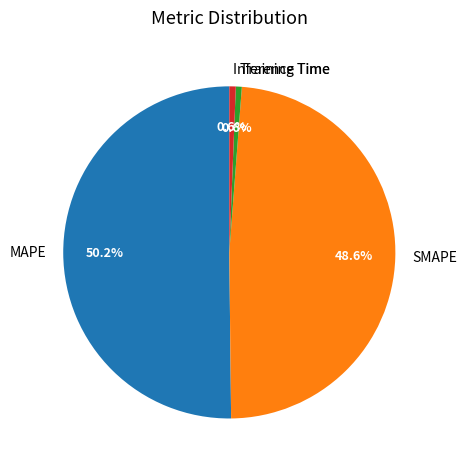

How much of the chart is everything except MAPE?

49.8%